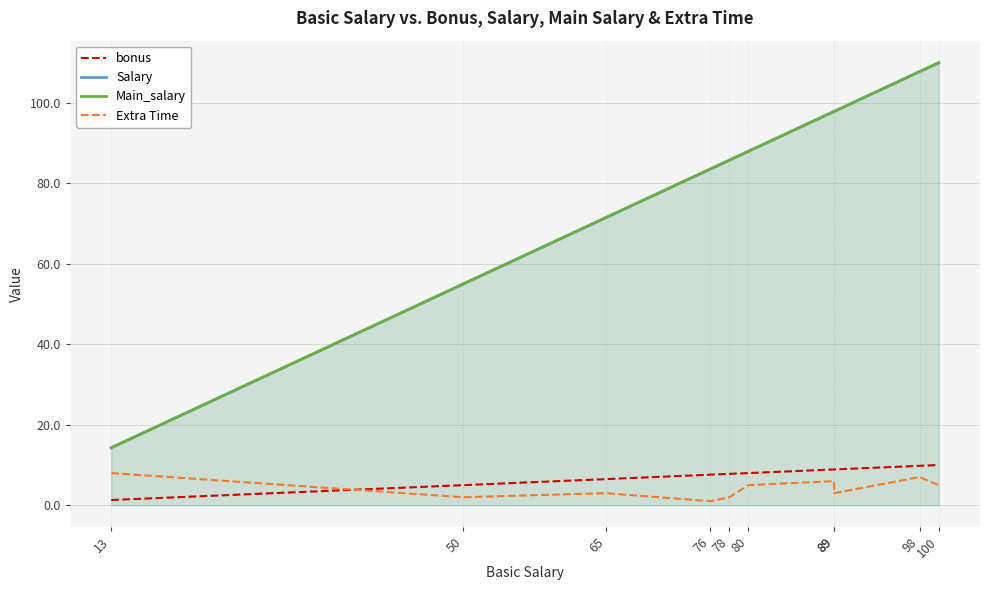

Where is Extra Time nearest to the value 4?

65